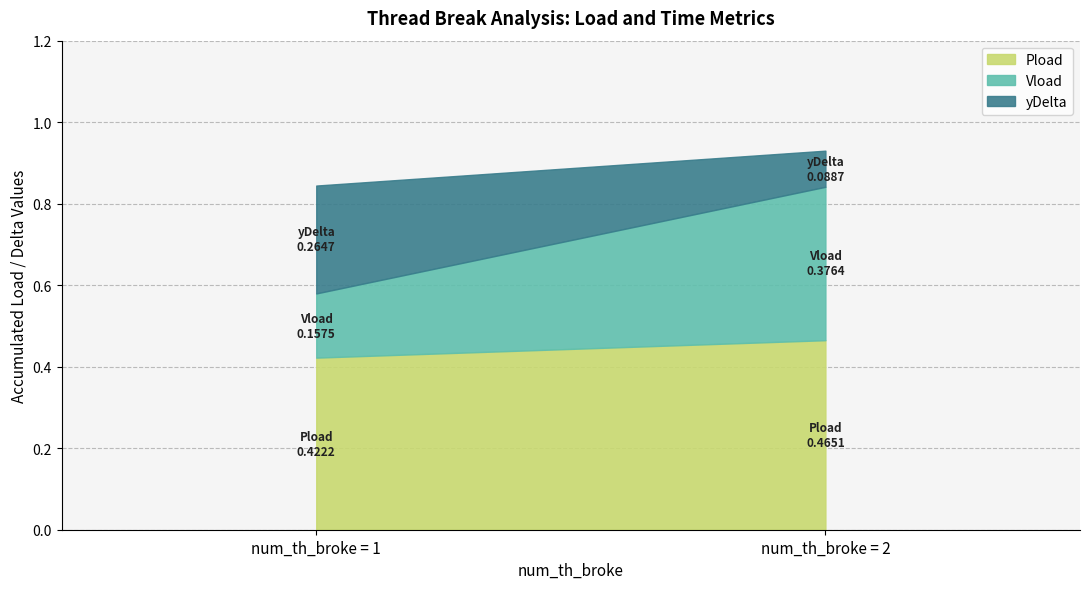

What is the sum of all Pload values?

0.9